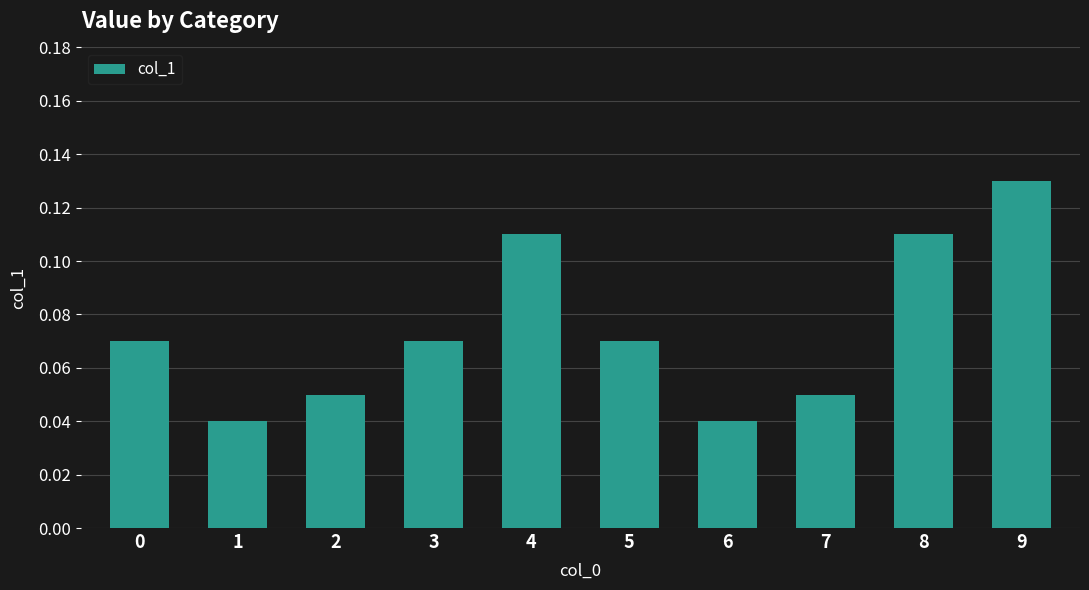

At which category does the chart reach its peak across all series?

9